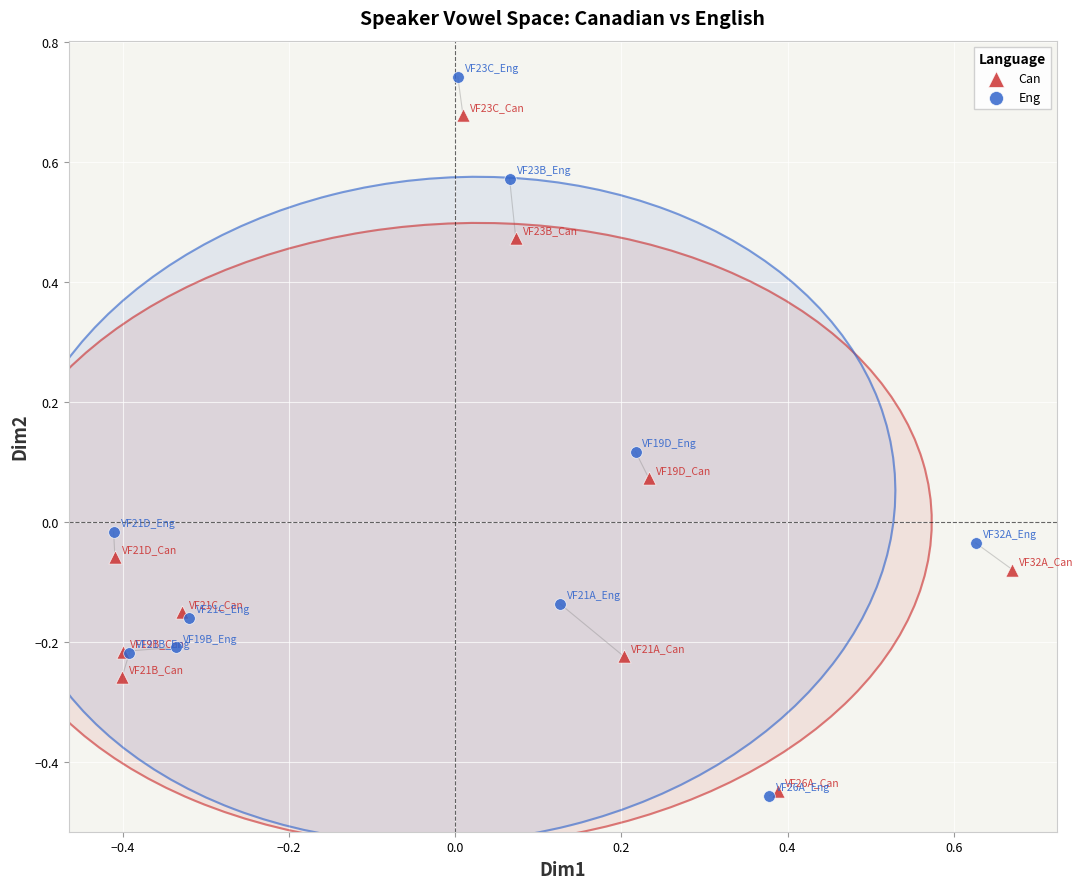

Which series contains the highest Y value?

Eng